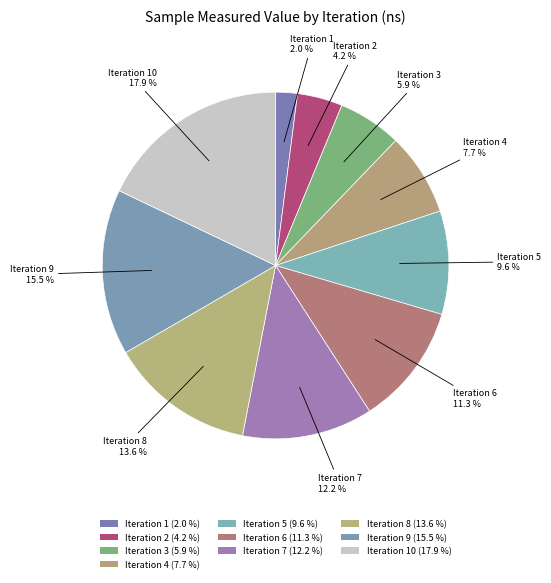

Is there a majority slice in this chart?

No